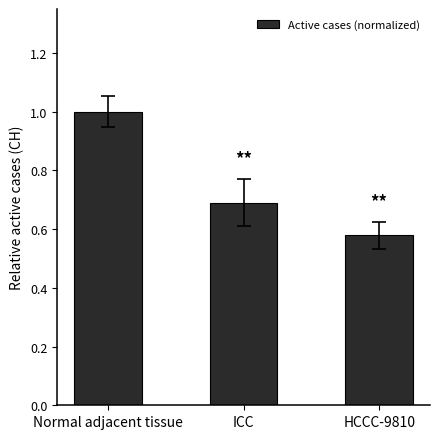

The chart shows a value of 1.1 at ICC. True or false?

False